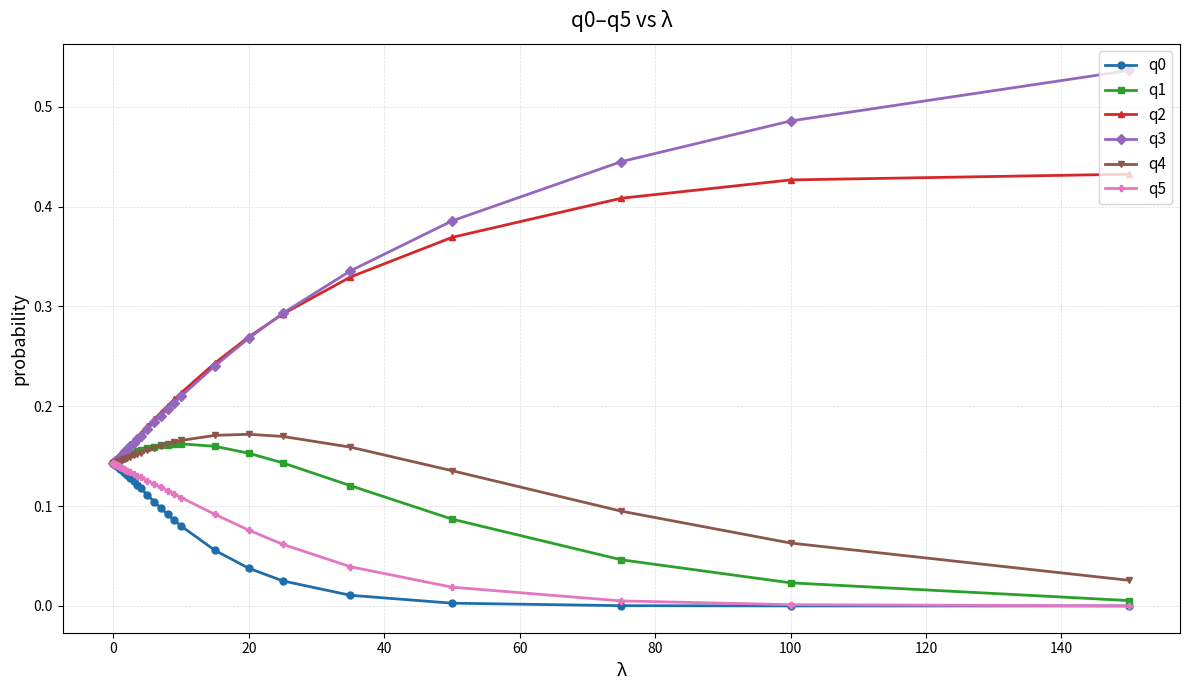

Which series has the largest range (max minus min)?

q3